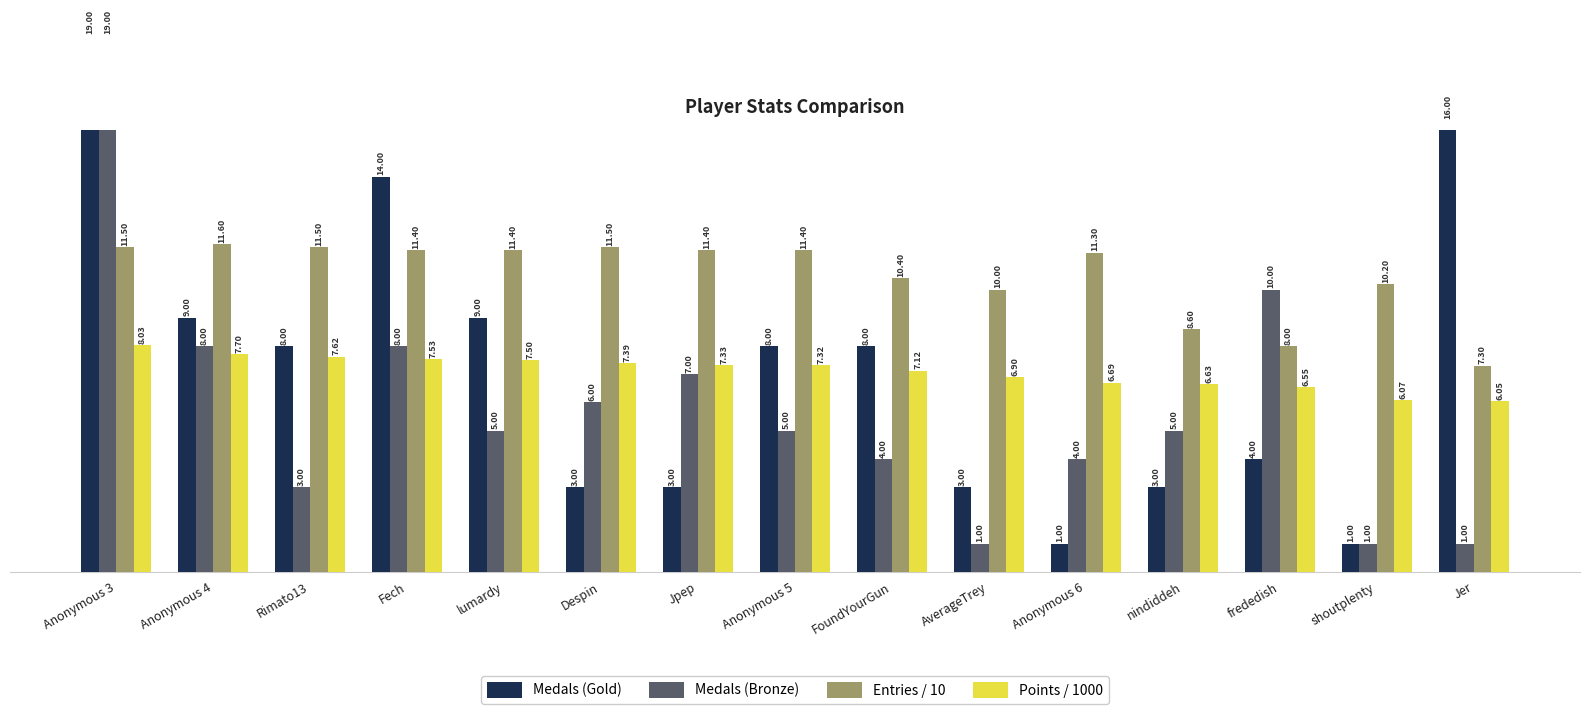

Which category has the lowest value across all series?

Anonymous 6